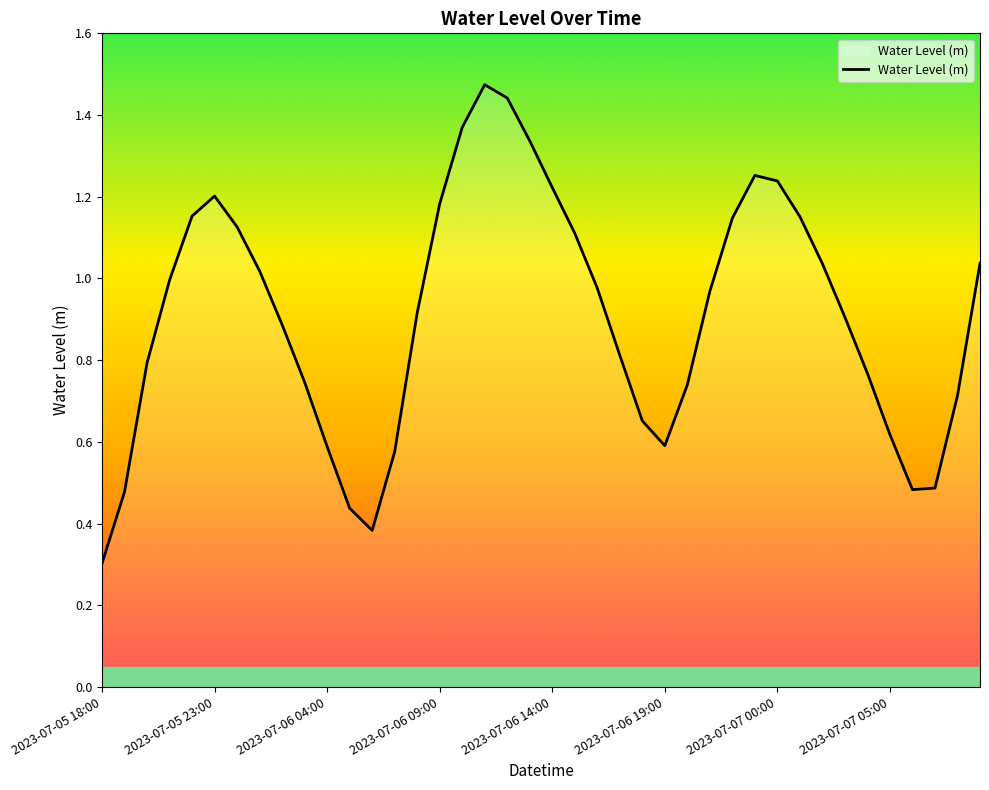

What is the smallest value displayed?

0.3